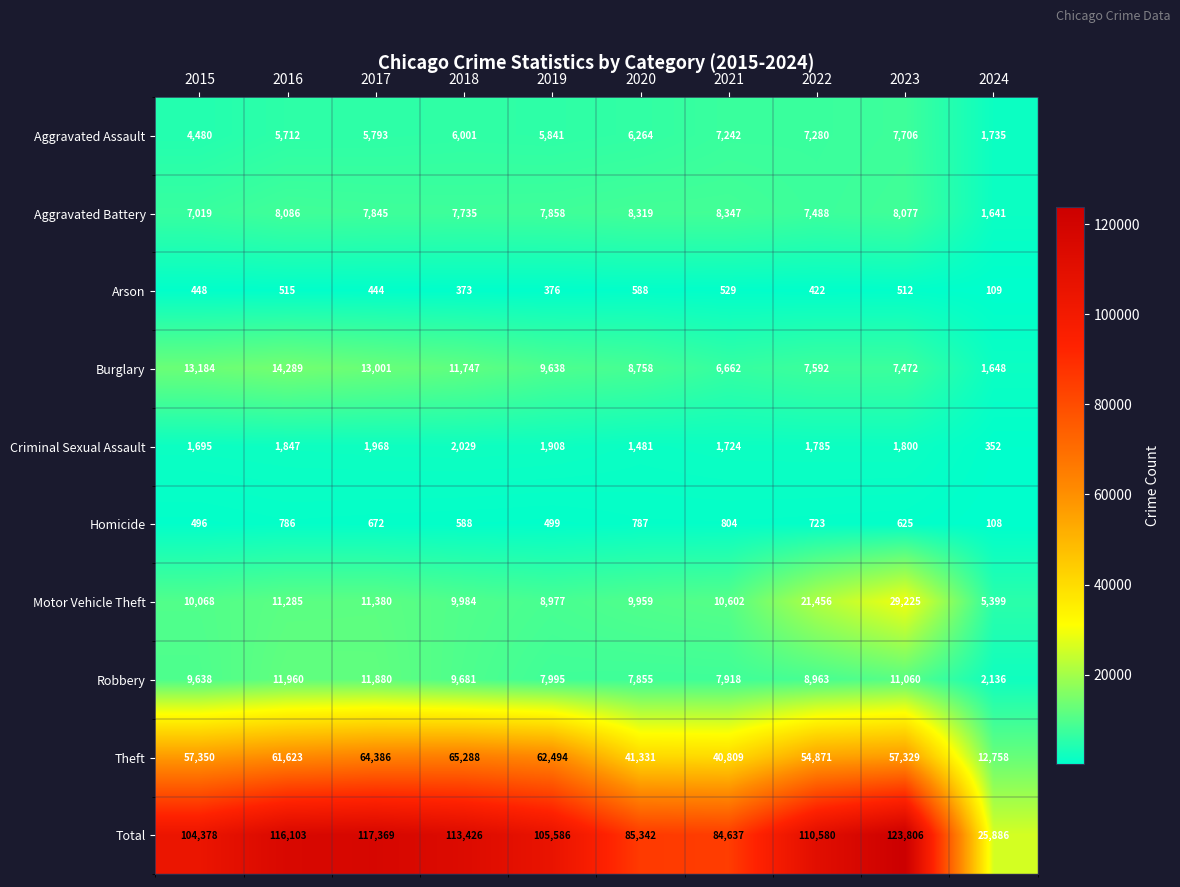

What is the spread (max minus min) of values at 2017?

116925